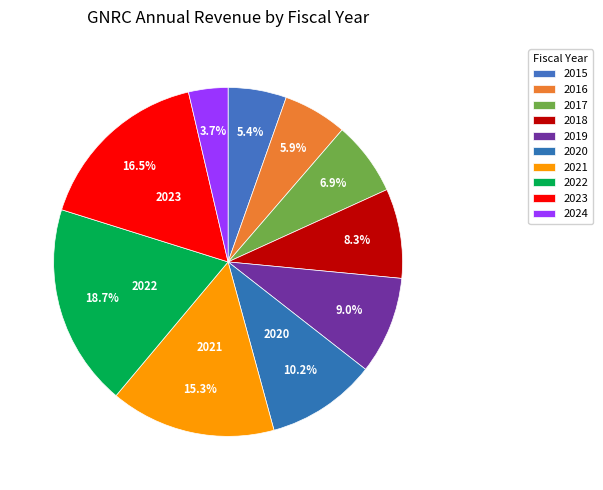

Which slice is the smallest?

2024